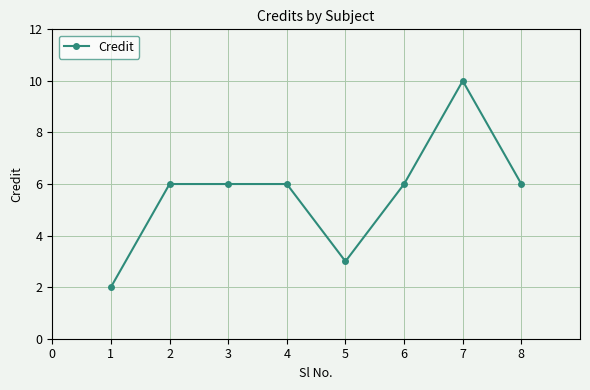

Approximately how many times larger is the value at 2 compared to 6?

1.0